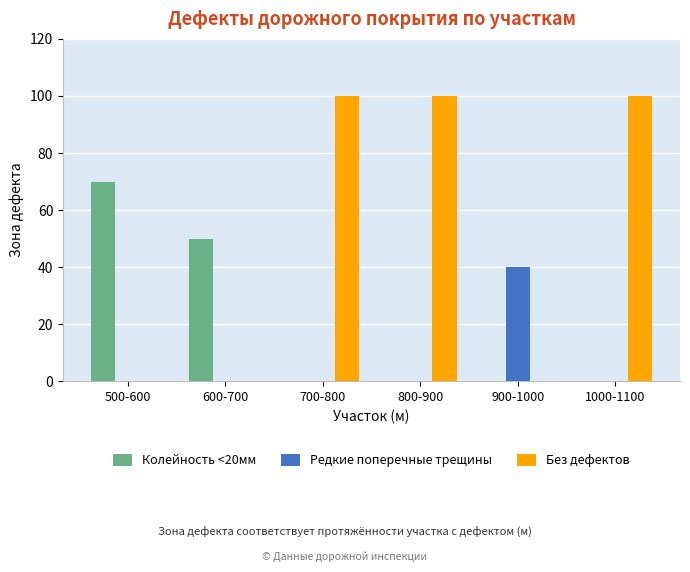

The value of Без дефектов at 800-900 is 144. True or false?

False